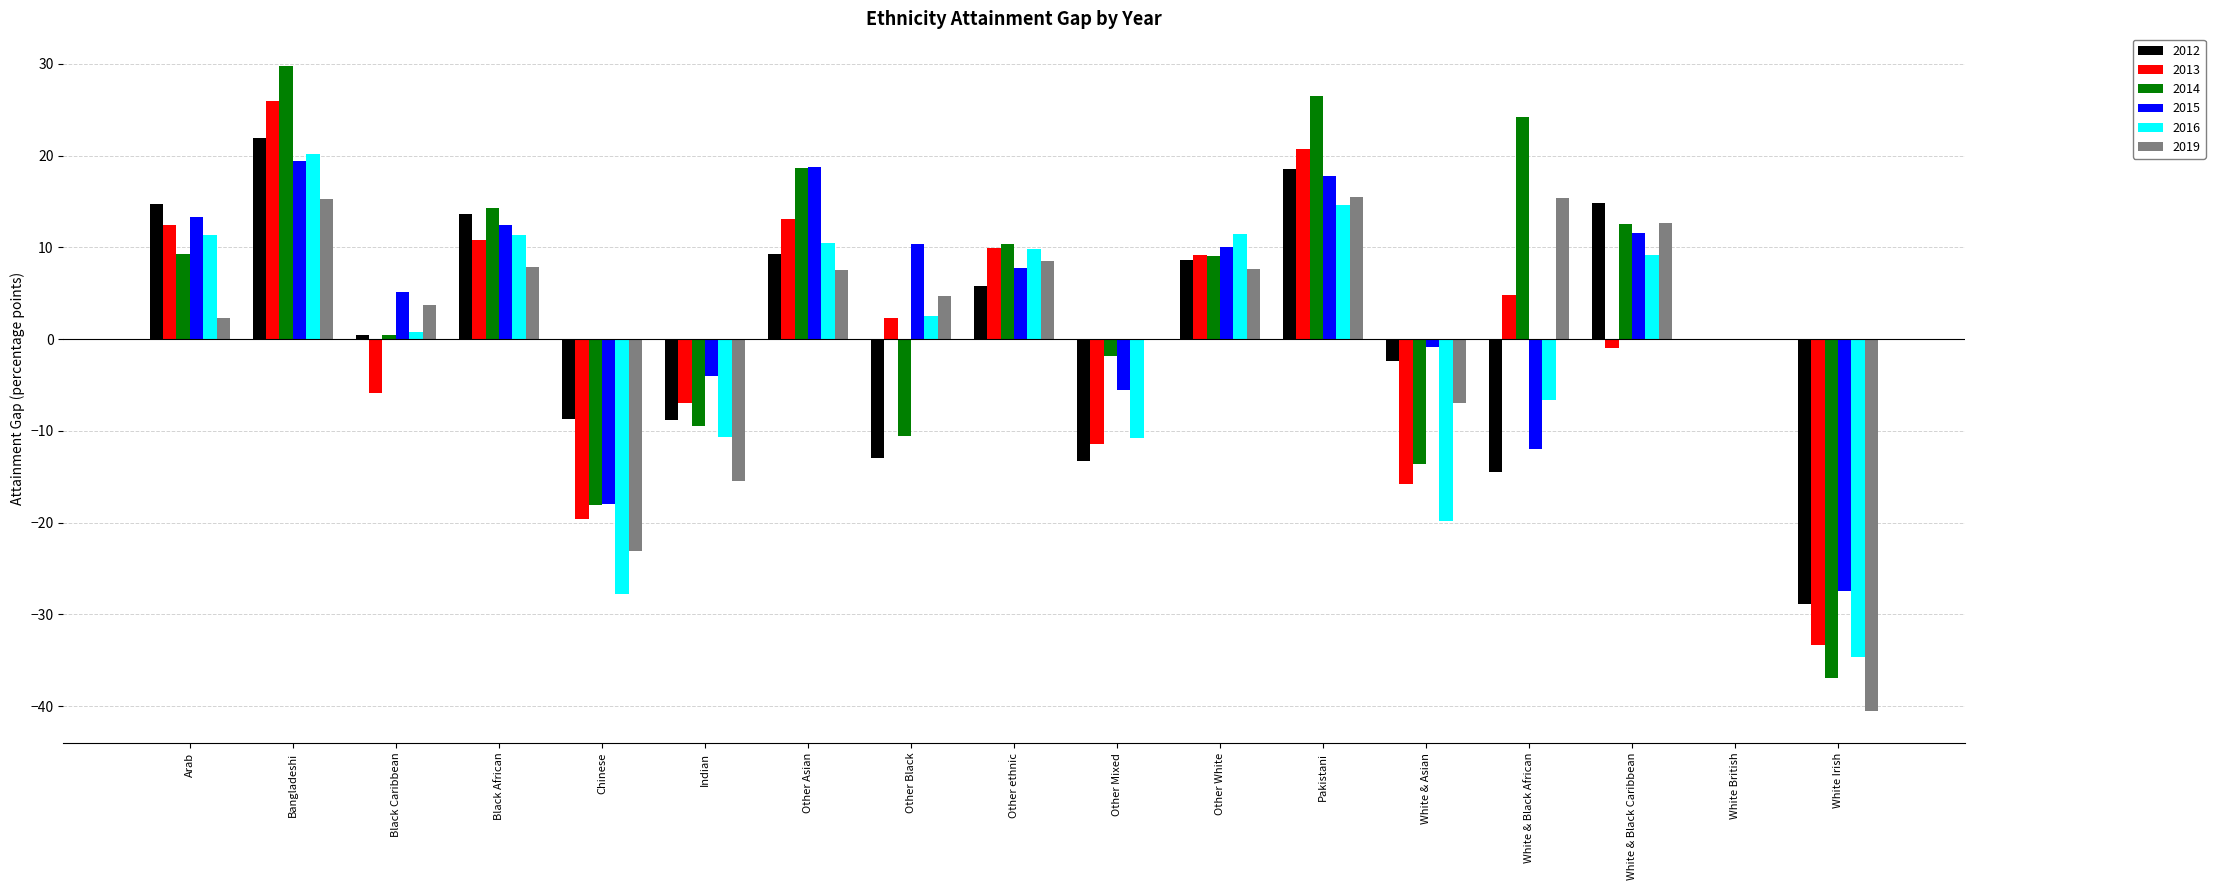

What is the total value across all series at Black African?

70.3